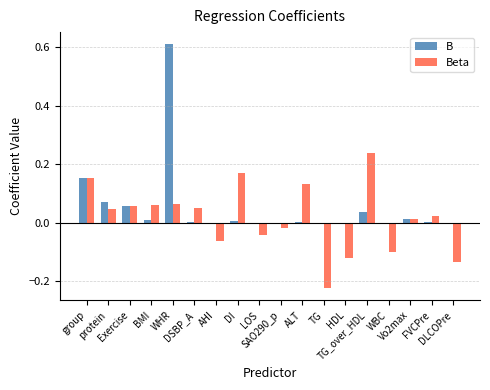

What is the sum of all Beta values?

0.3